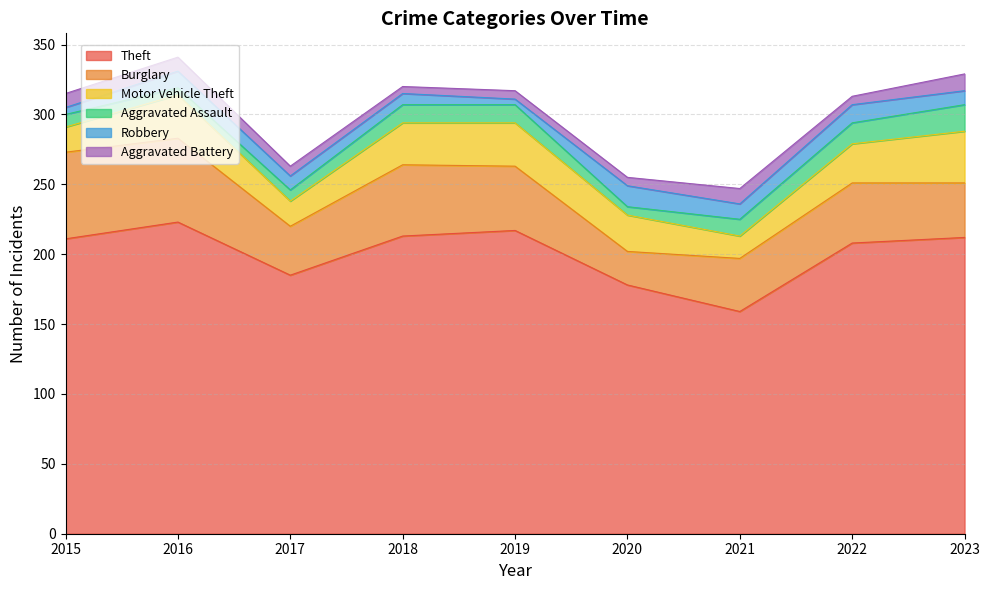

True or false: Theft has a value of 217 at 2019.

True